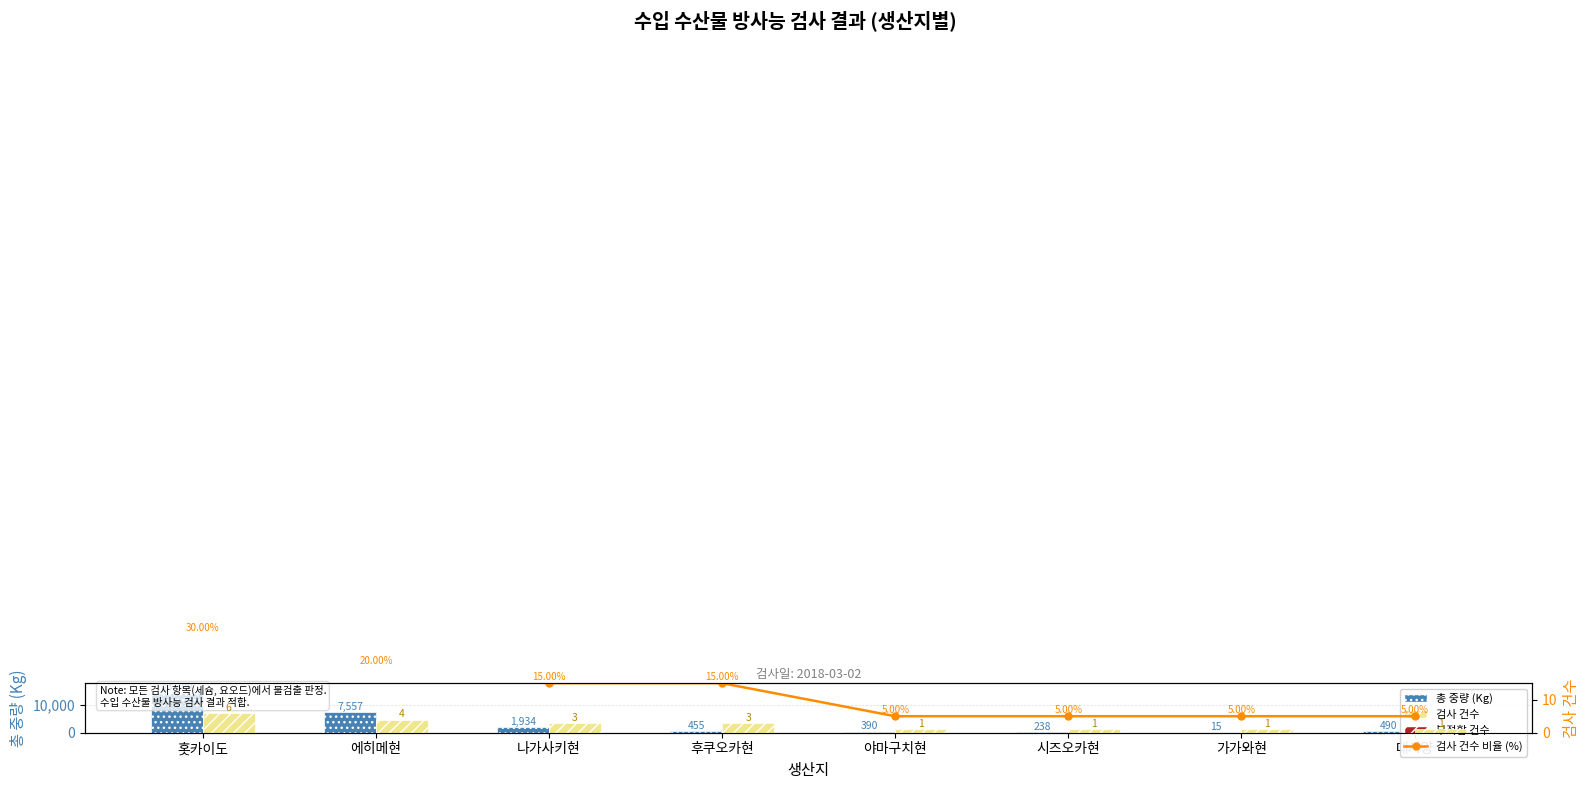

Which series has the largest total across all categories?

총 중량 (Kg)